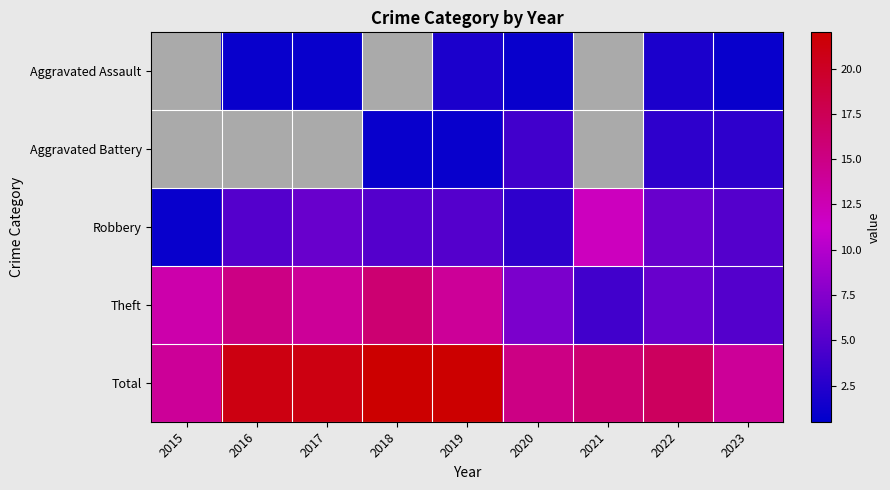

Count the number of data series in this chart.

5